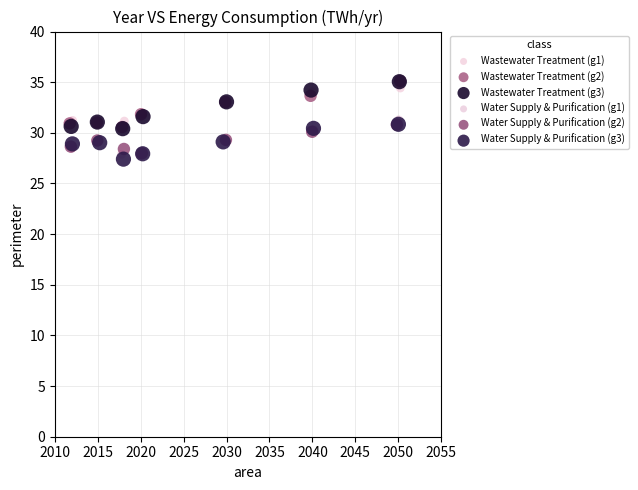

Which series contains the lowest Y value?

Water Supply & Purification (g3)